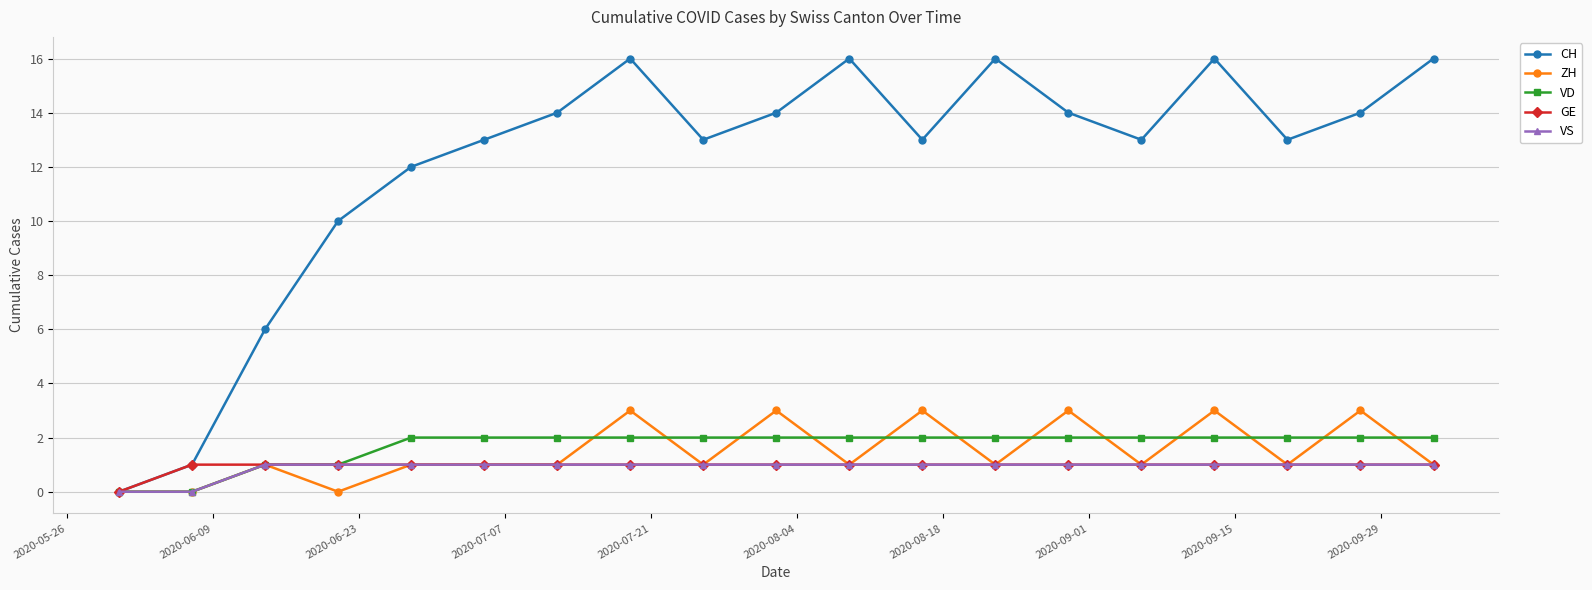

How many interior local peaks does the CH series have?

4